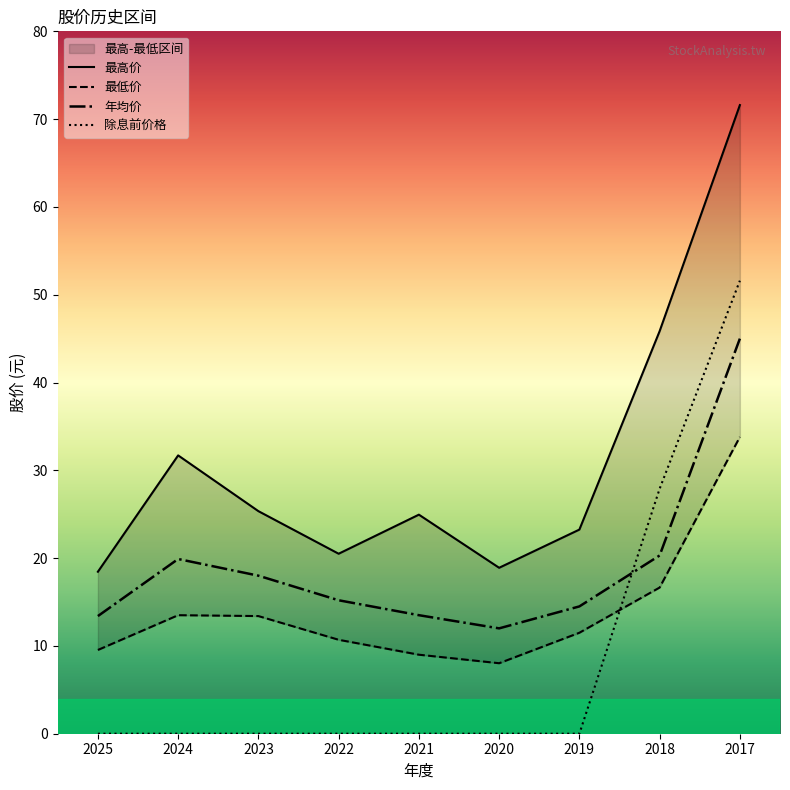

What is the difference between the maximum and minimum values in the 年均价 series?

33.0